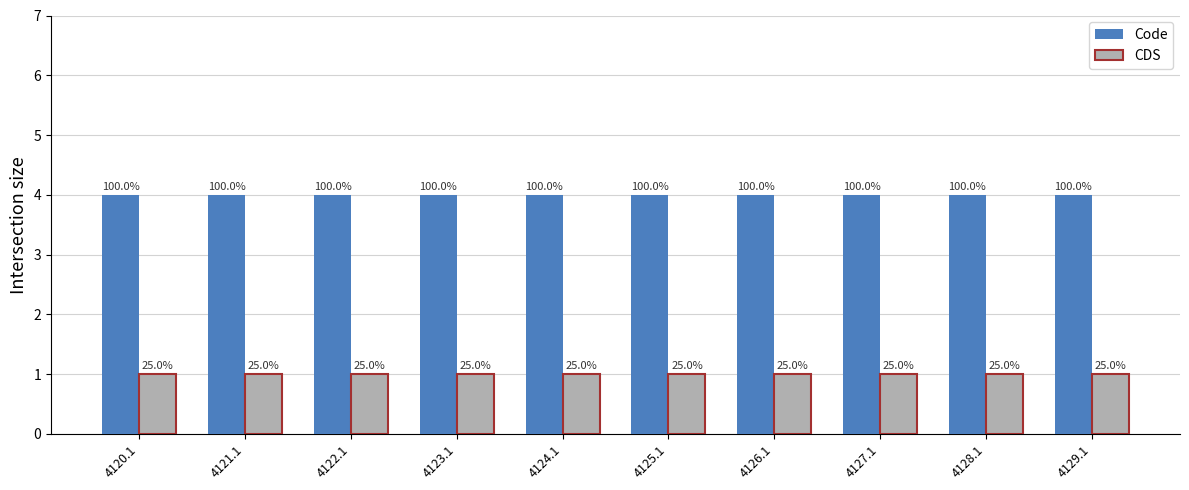

What is the total value across all series at 4123.1?

5